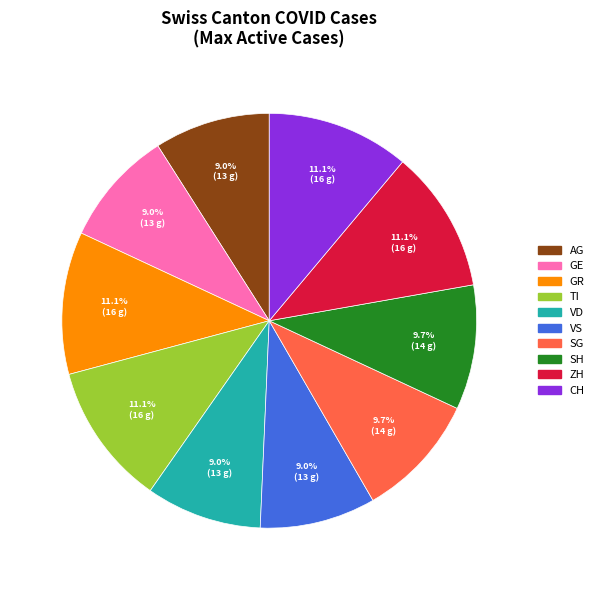

Between GR and SH, which is larger?

GR